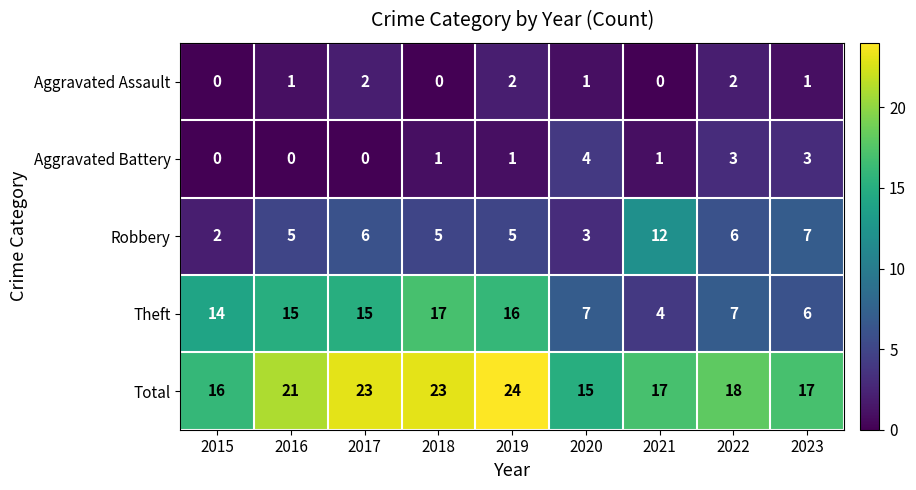

Which category has the highest value in the Robbery series?

2021